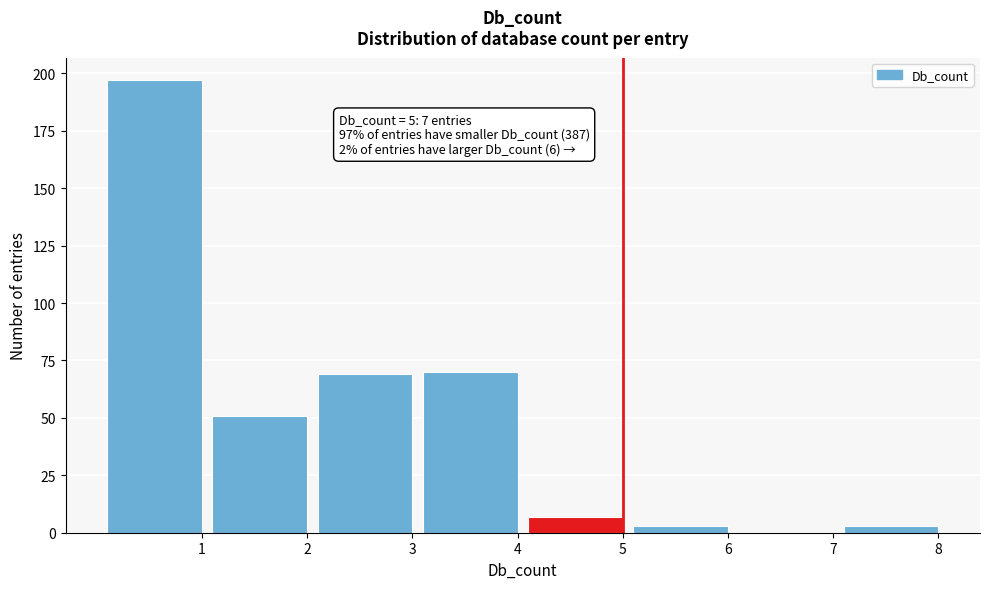

Reading left to right, extract all data points from this chart.

1=197	2=51	3=69	4=70	5=7	6=3	7=0	8=3